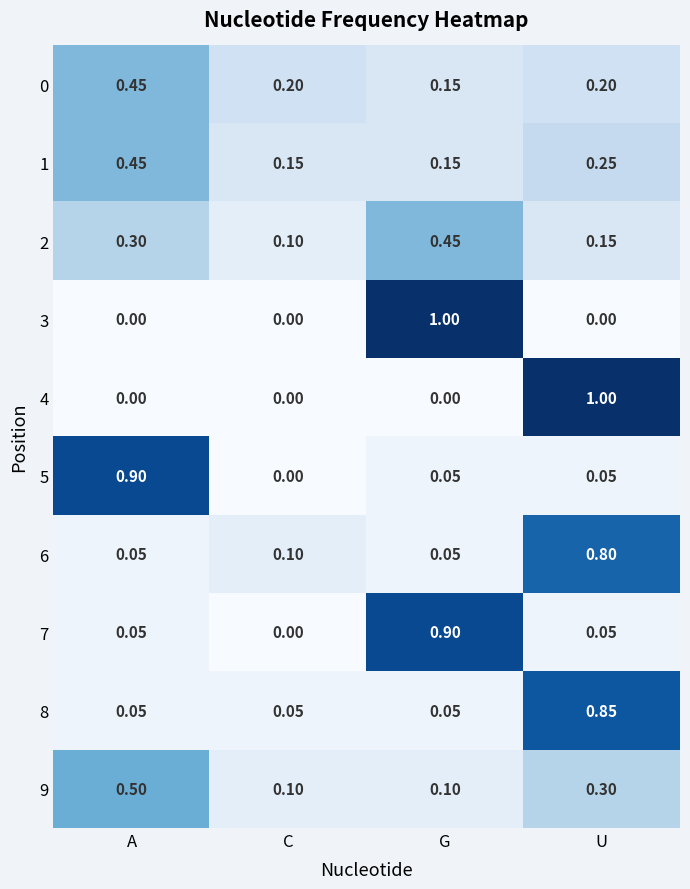

What is the spread (max minus min) of values at G?

1.0